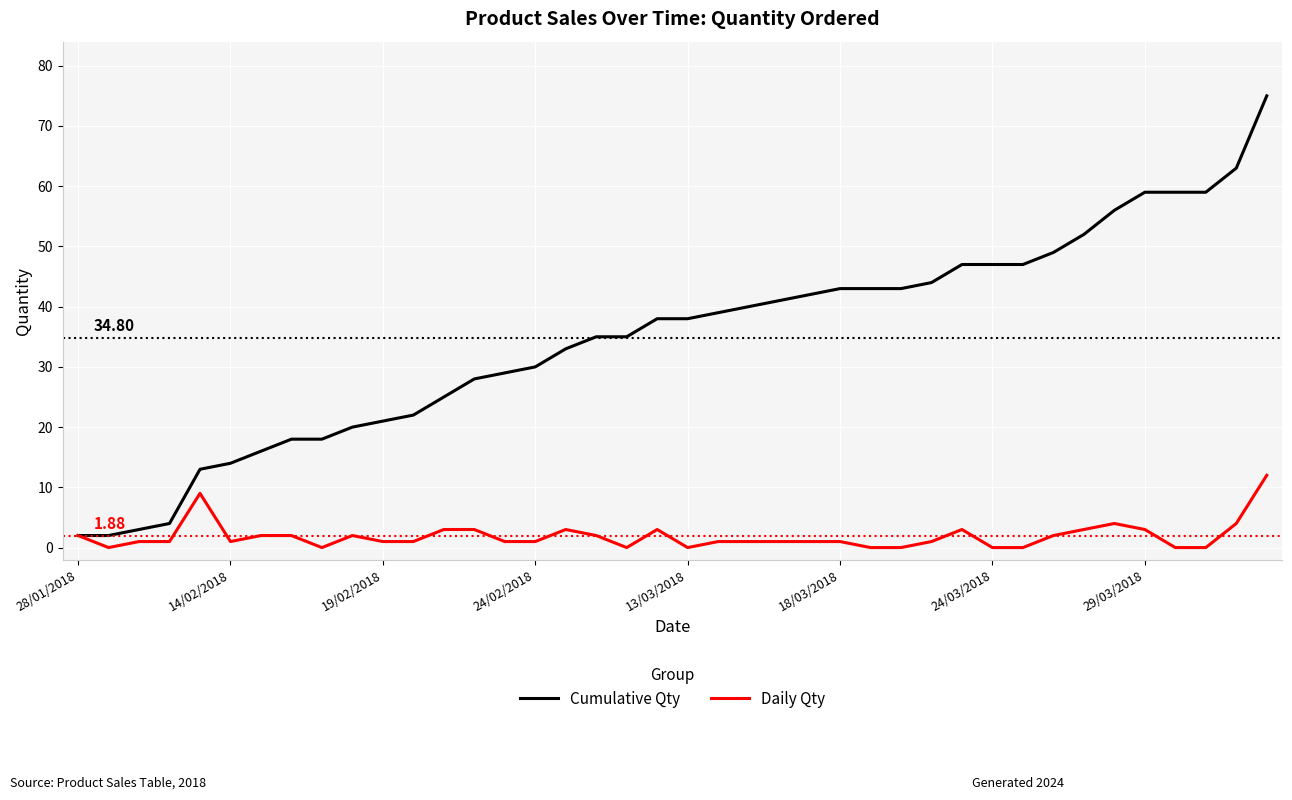

Rank the series by their average value, from highest to lowest.

Cumulative Qty, Daily Qty